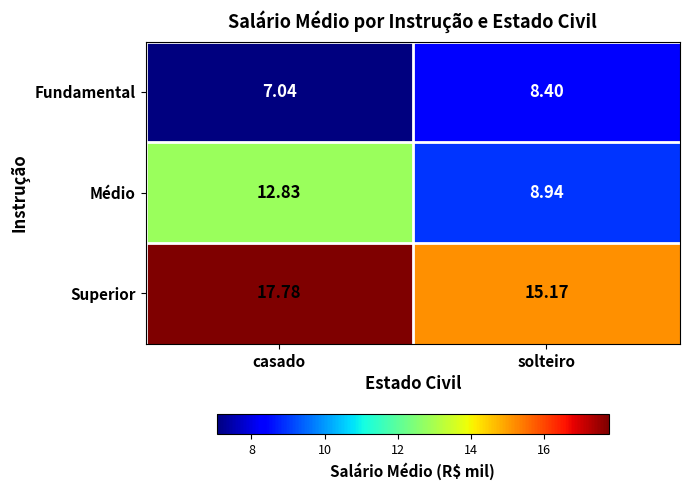

Which category has the lowest value in the Superior series?

solteiro